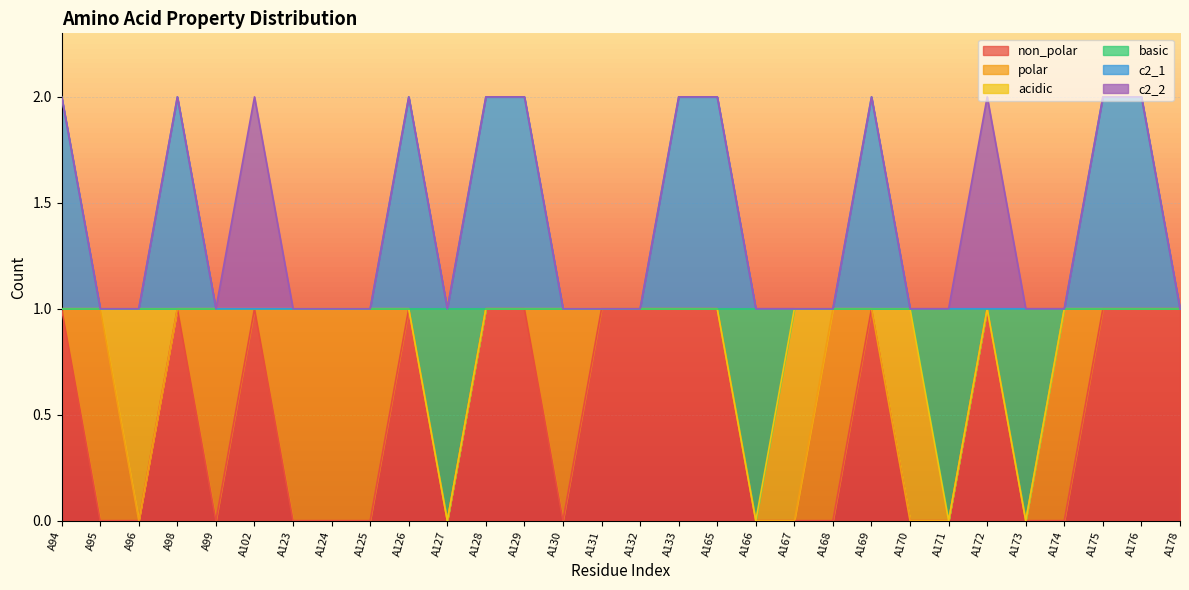

How many basic values are between 1 and 2?

26